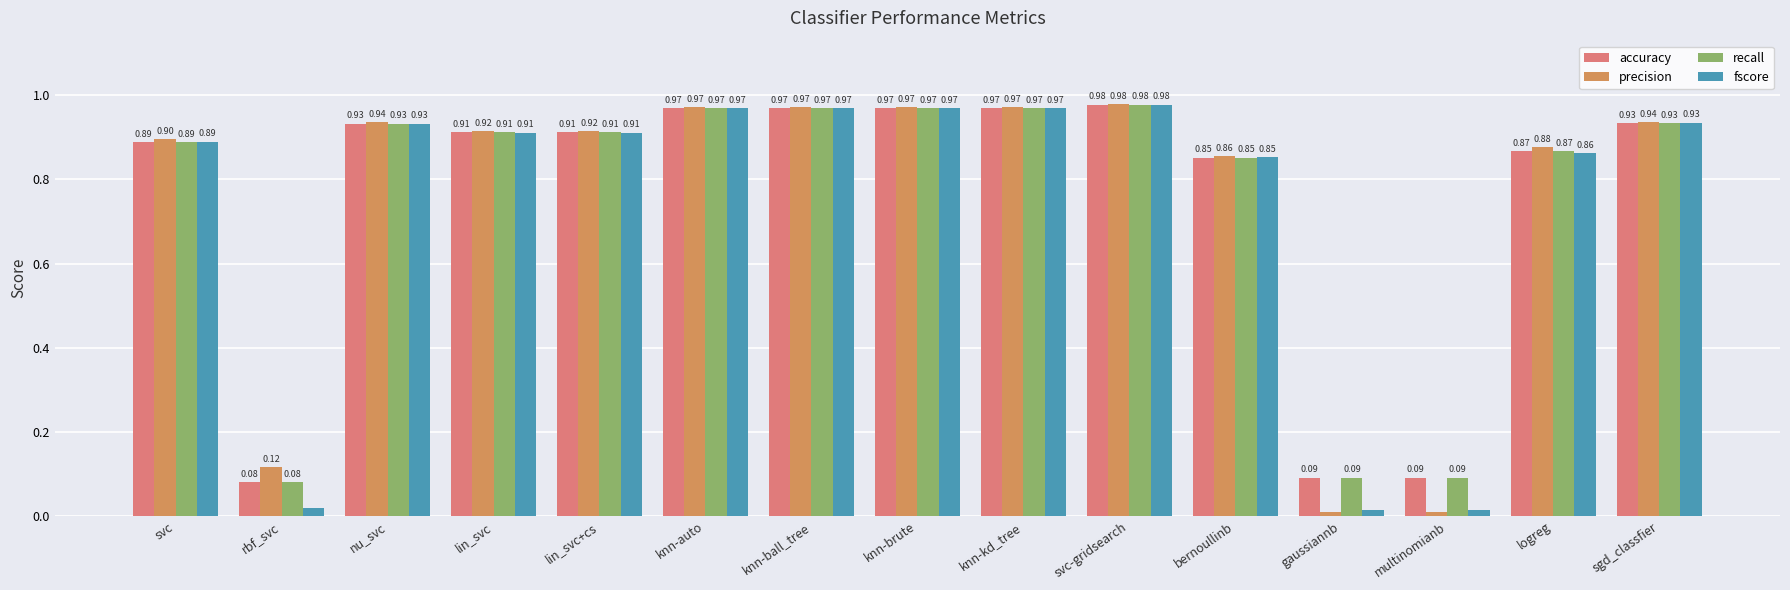

What is the average value of the fscore series?

0.7